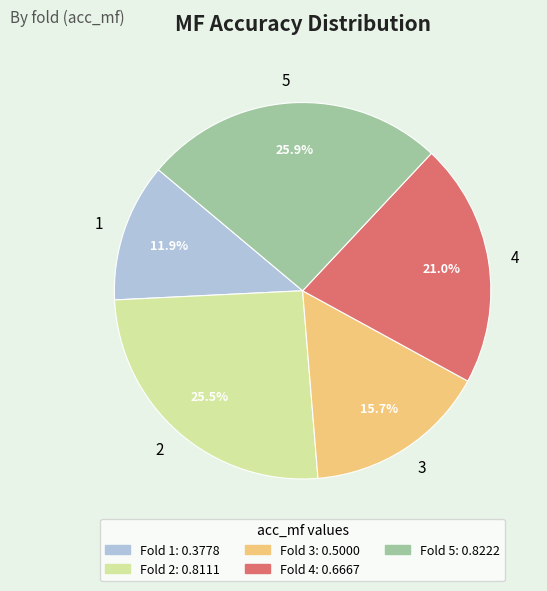

Count the number of slices in the pie.

5